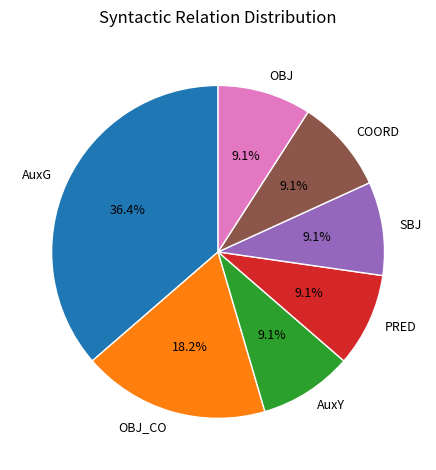

Combined, what portion of the pie is SBJ and OBJ_CO?

27.3%